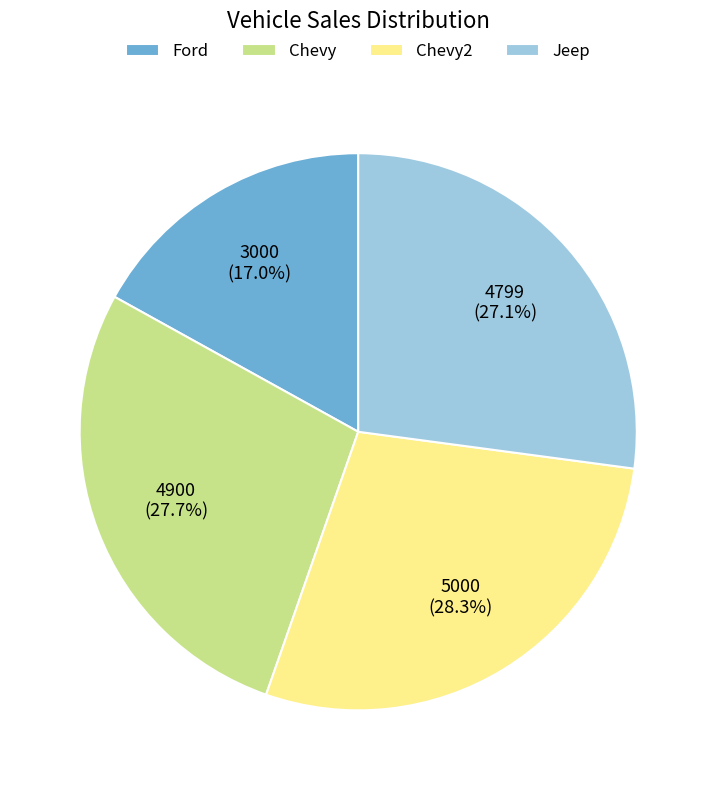

True or false: Chevy accounts for 28% of the total.

True